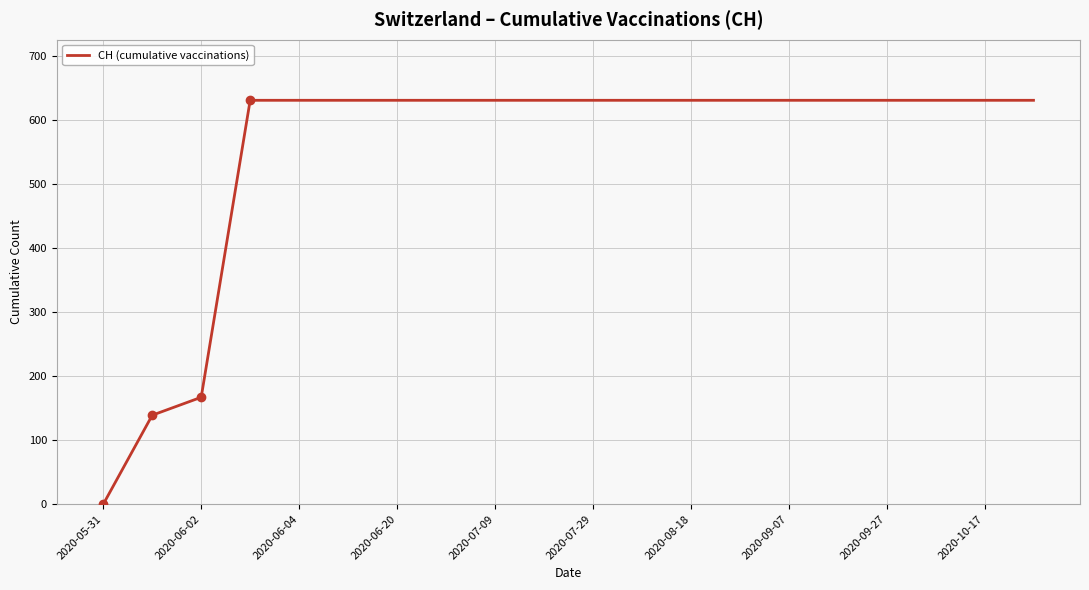

How many lines are shown in the chart?

1